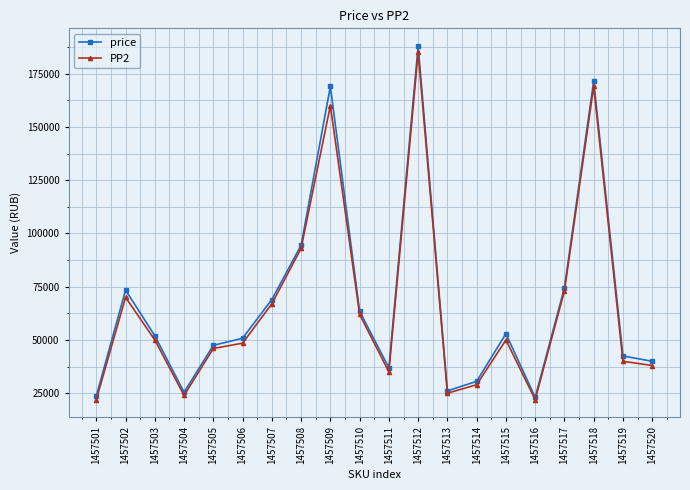

What are all the series names shown in the legend?

price, PP2